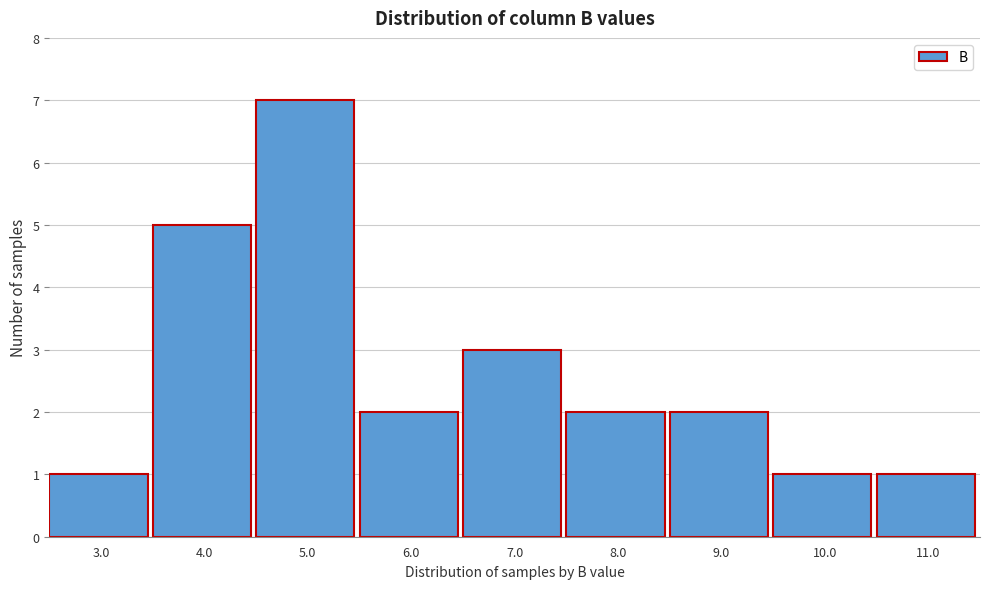

Reading left to right, what are all the values shown in this chart?

1	5	7	2	3	2	2	1	1